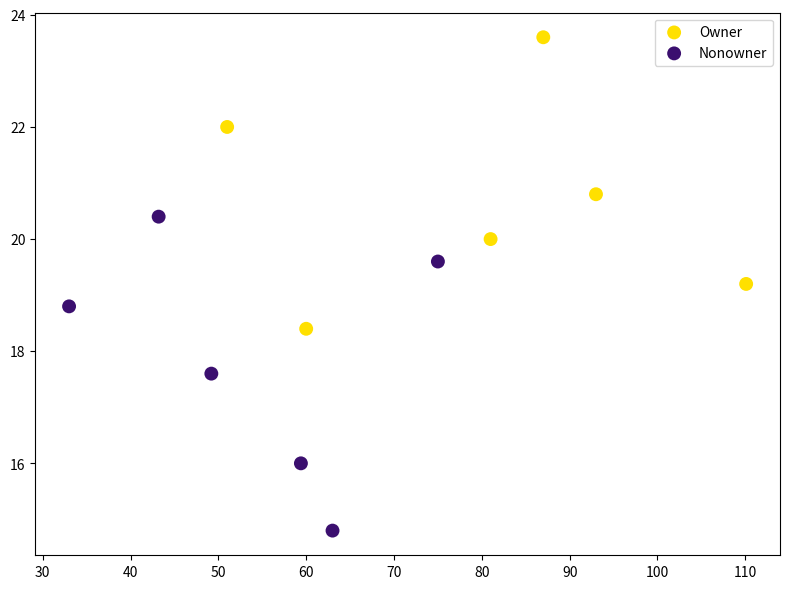

Which series contains the lowest Y value?

Nonowner